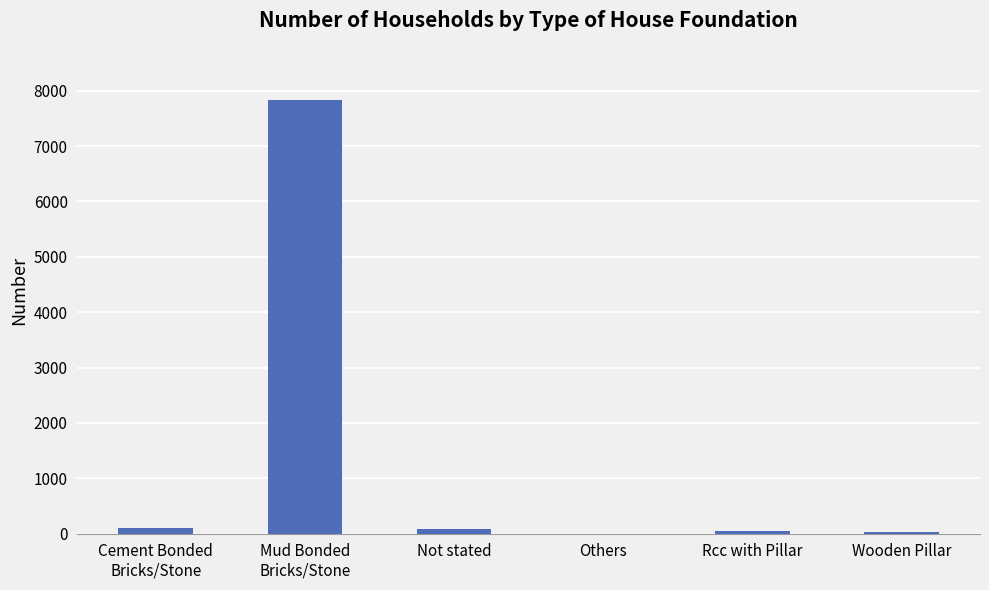

Where does the data first go above 85?

Cement Bonded
Bricks/Stone